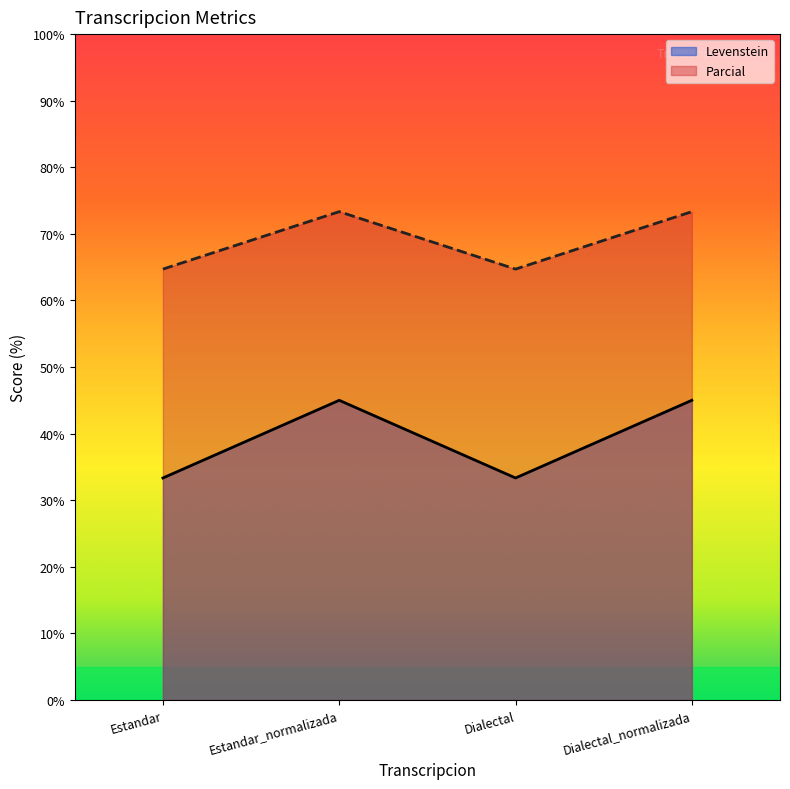

What is the average value of the Parcial series?

69.0